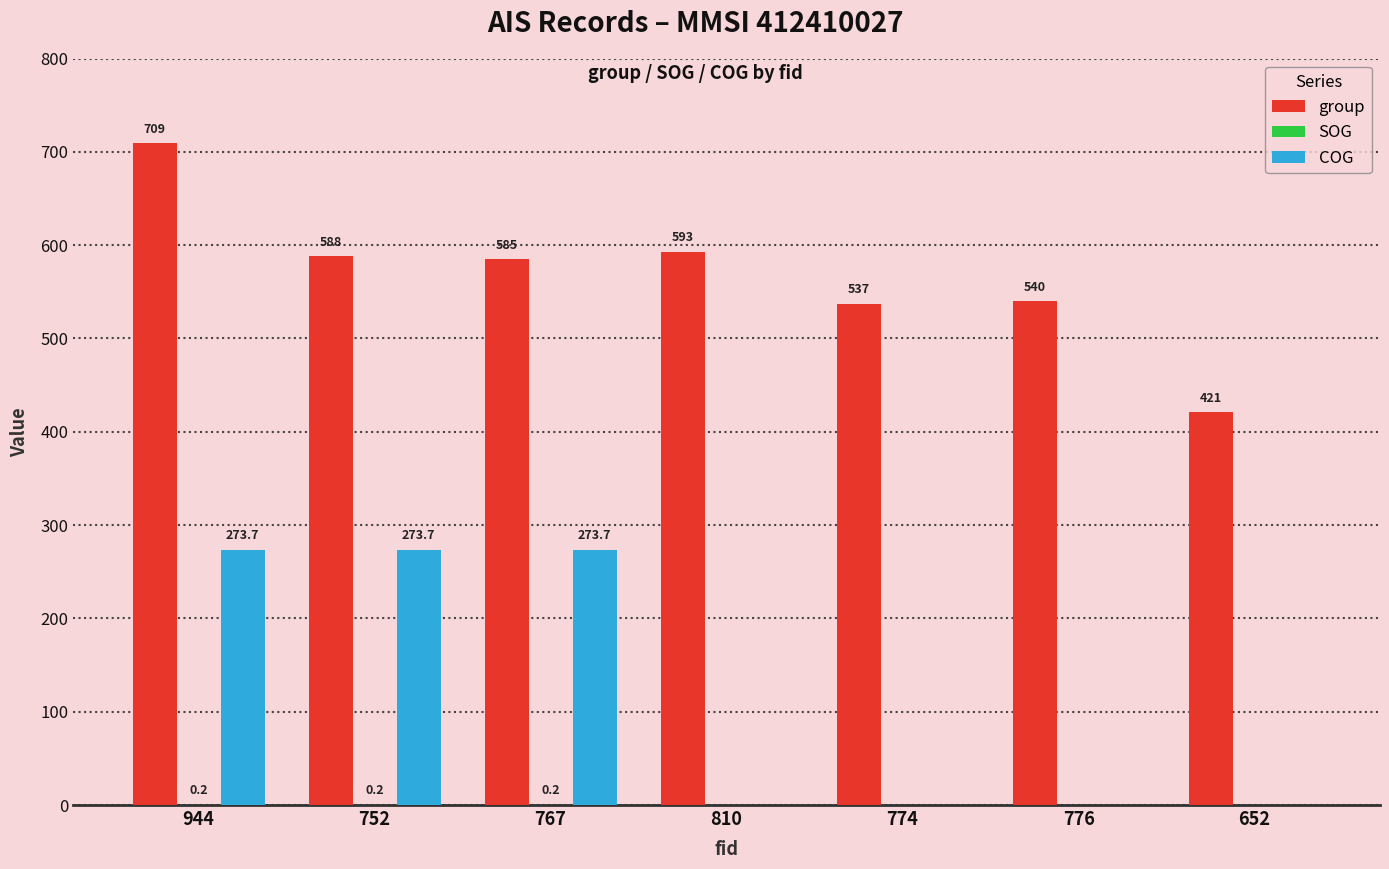

Which series has the largest total across all categories?

group